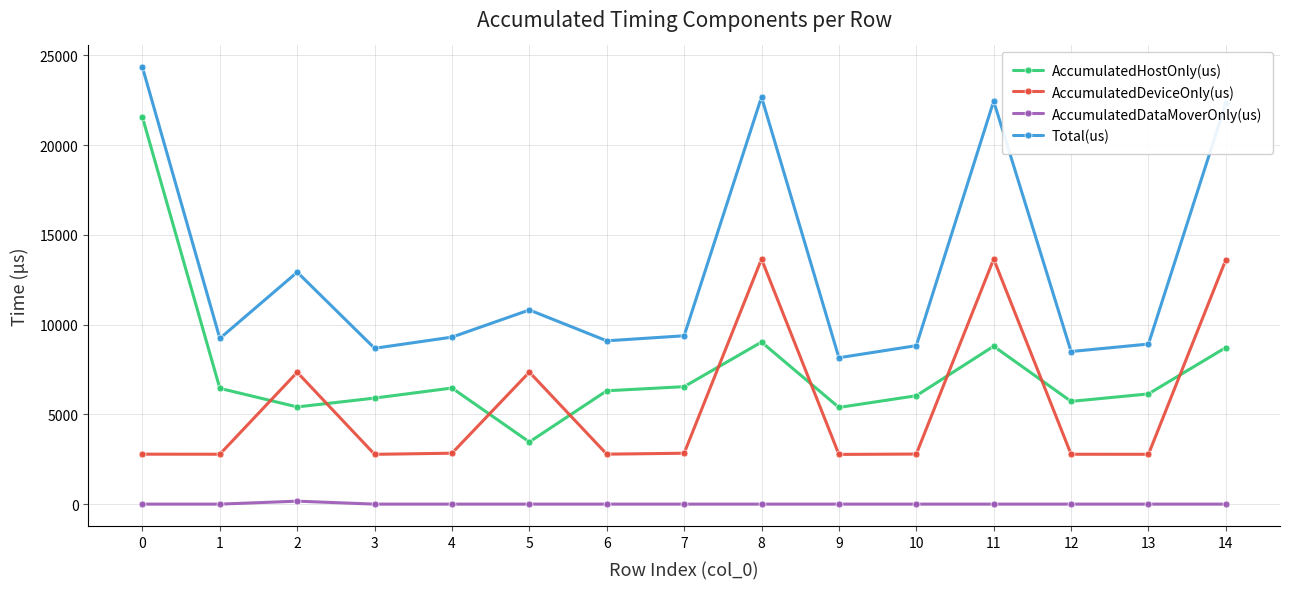

What are all the series names shown in the legend?

AccumulatedHostOnly(us), AccumulatedDeviceOnly(us), AccumulatedDataMoverOnly(us), Total(us)